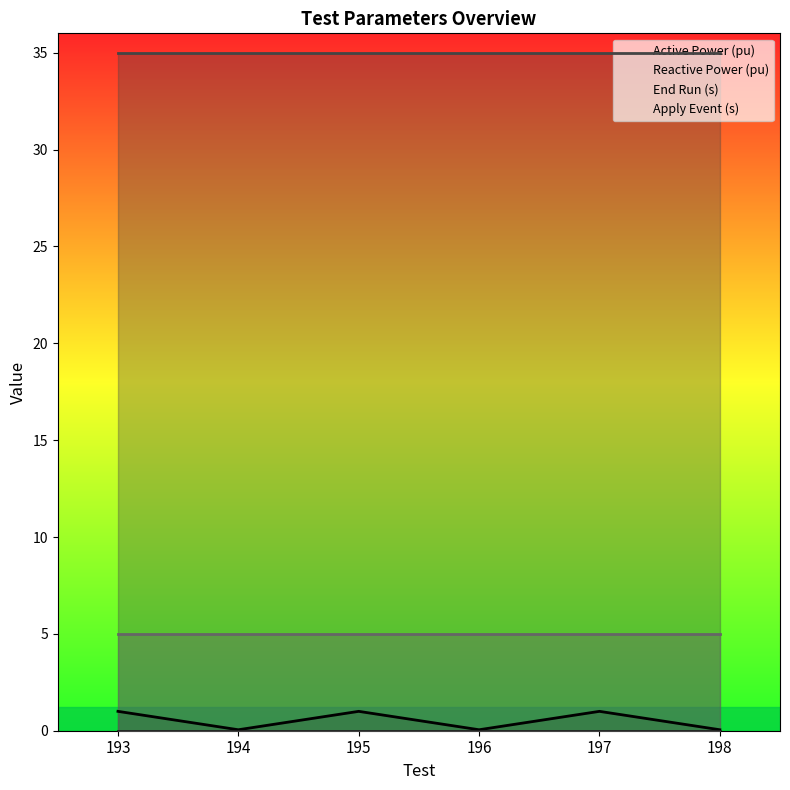

List the labels in order of Apply Event (s) value, largest first.

193, 194, 195, 196, 197, 198